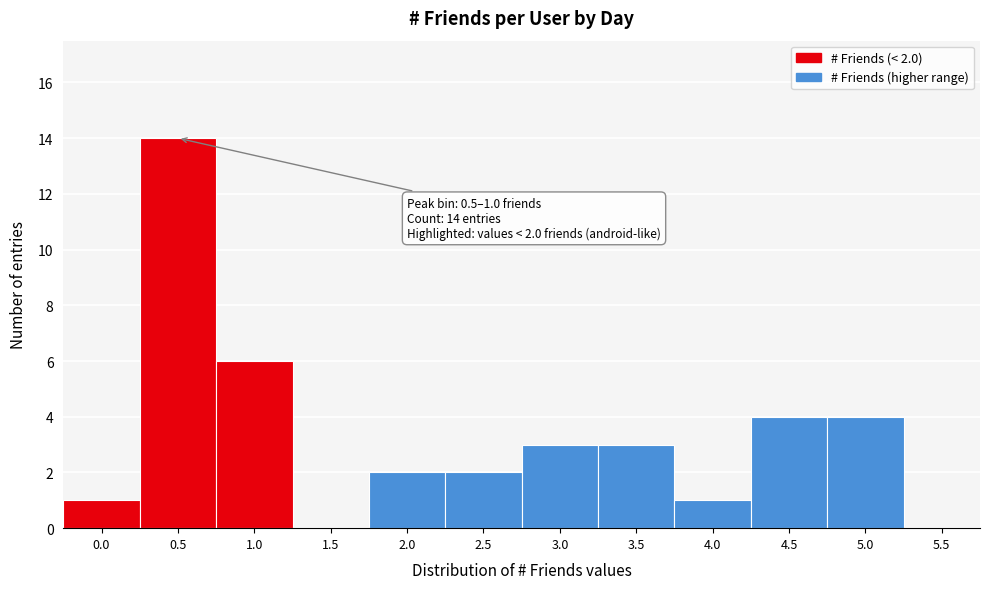

Reading right to left, what are all the values shown in this chart?

5.5=0	5.0=4	4.5=4	4.0=1	3.5=3	3.0=3	2.5=2	2.0=2	1.5=0	1.0=6	0.5=14	0.0=1